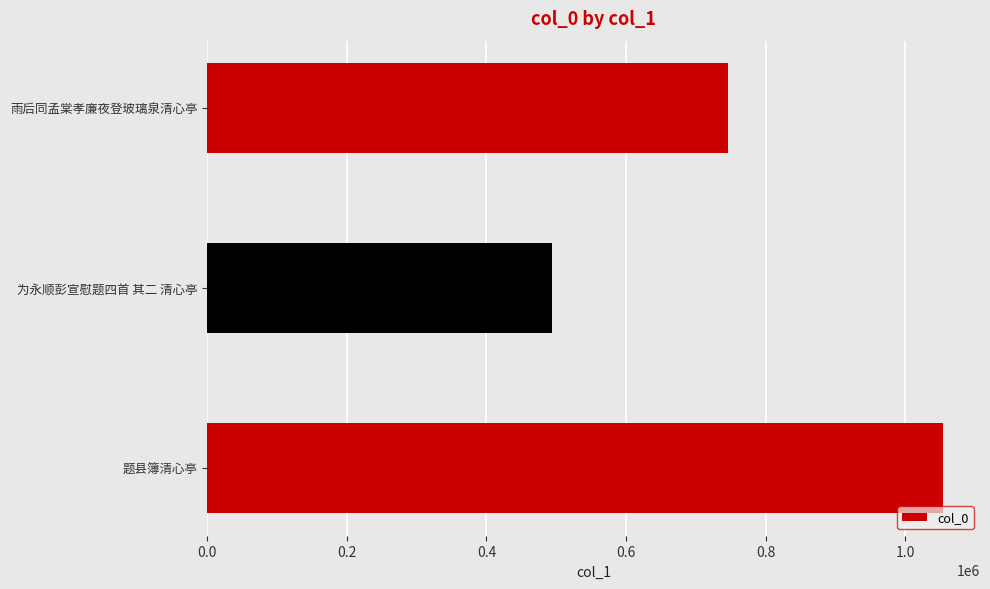

List the labels in order of value, largest first.

题县簿清心亭, 雨后同孟棠孝廉夜登玻璃泉清心亭, 为永顺彭宣慰题四首 其二 清心亭